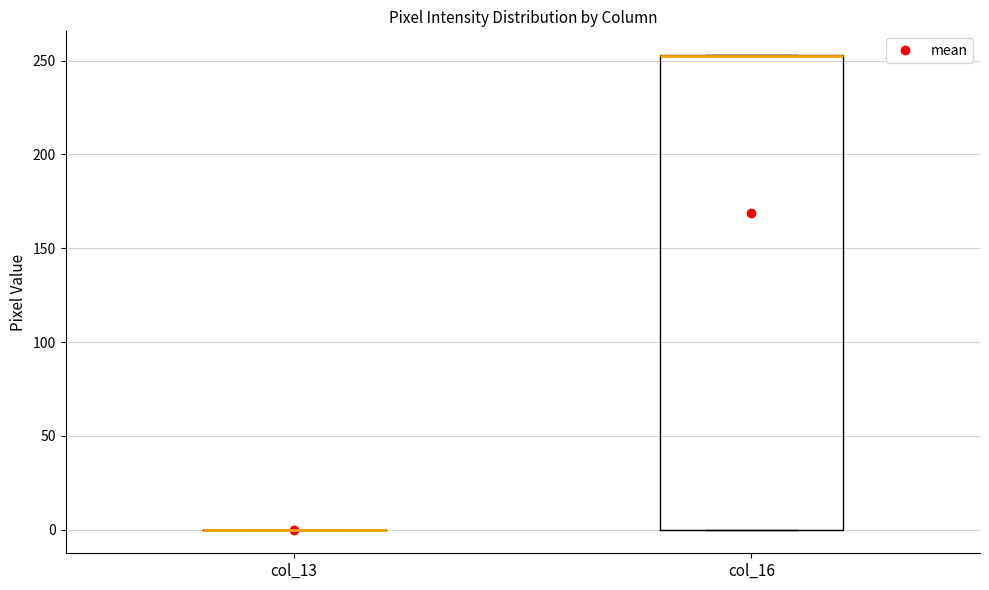

Reading left to right, read every box against the y-axis: the position of its median line, the range the box covers, and the ends of its whiskers. The values are not printed on the chart, so give them approximately, as read against the axis.

col_13: box collapsed to a line at 0, whiskers 0 to 0
col_16: median 255 (drawn on the box's upper edge), box 0 to 255, whiskers 0 to 255